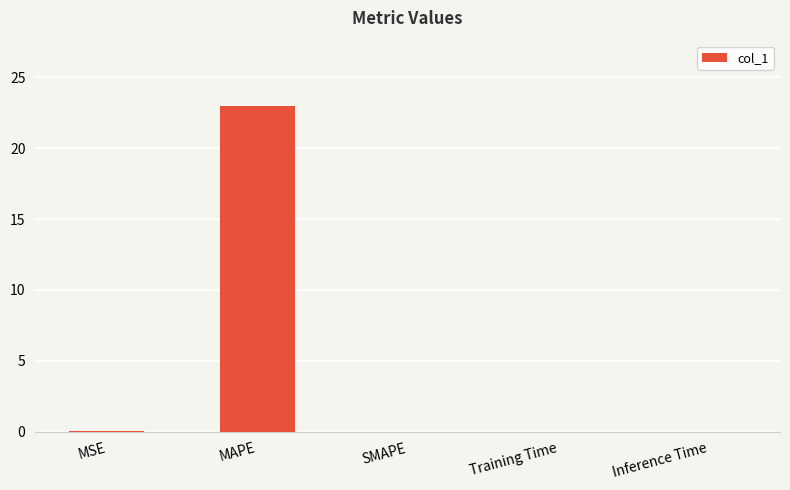

What is the change in value from MAPE to SMAPE?

-23.0